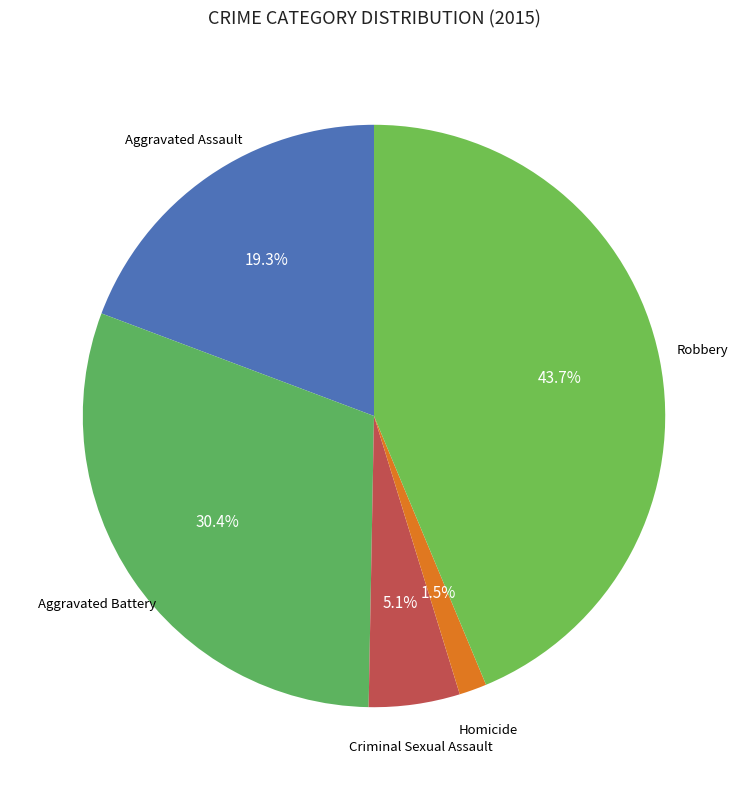

Rank the categories by value from highest to lowest.

Robbery, Aggravated Battery, Aggravated Assault, Criminal Sexual Assault, Homicide